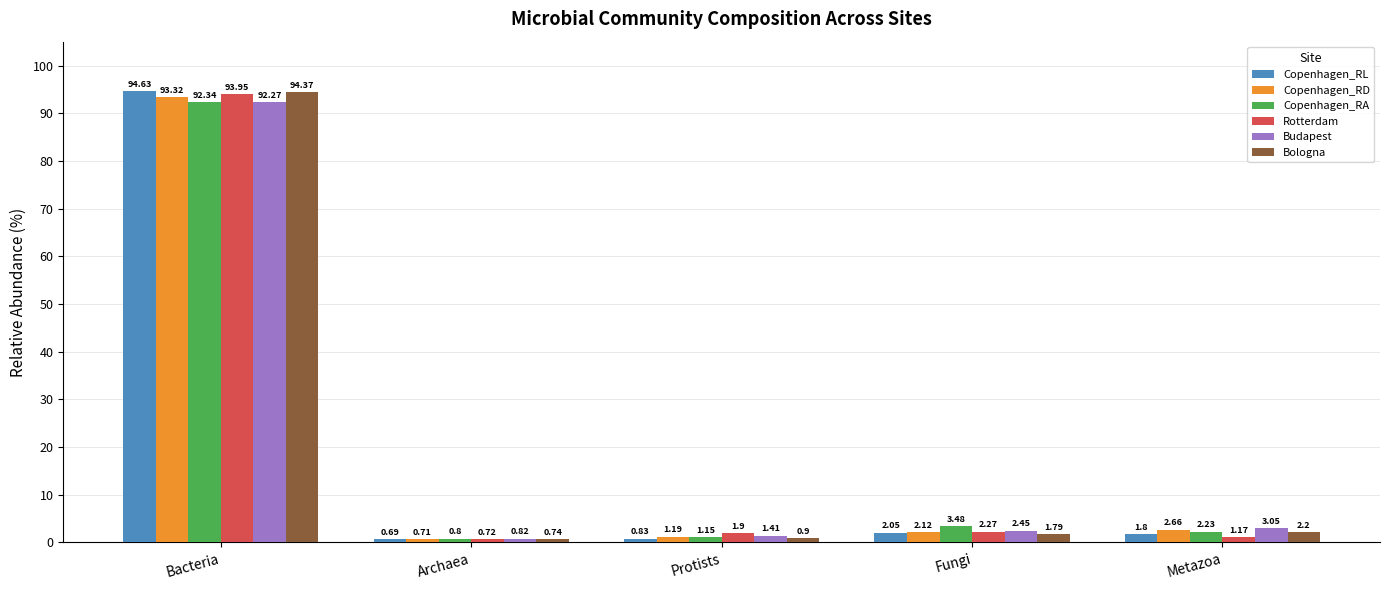

What is the spread (max minus min) of values at Archaea?

0.1